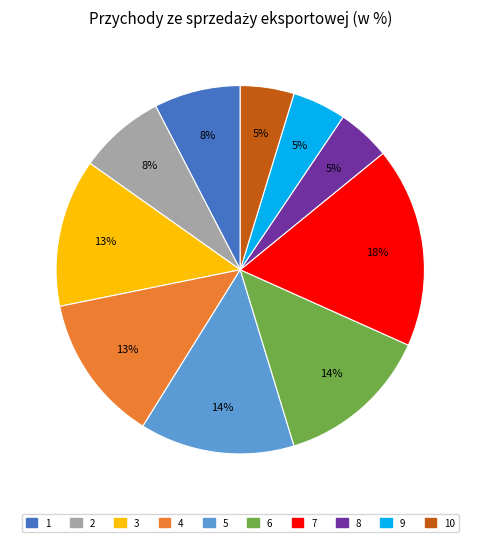

Is there a majority slice in this chart?

No